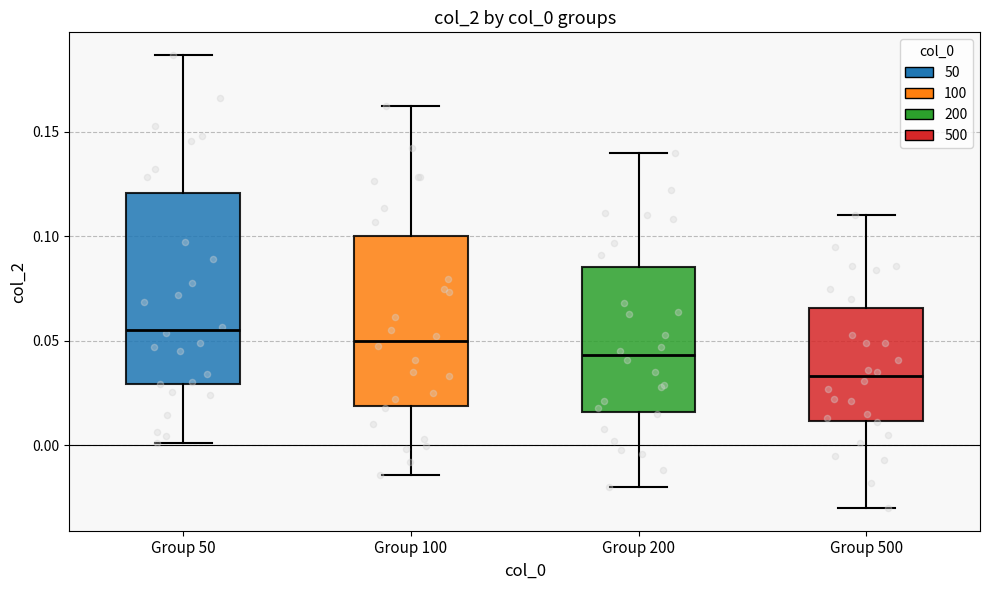

Which box's median line is the lowest?

Group 500